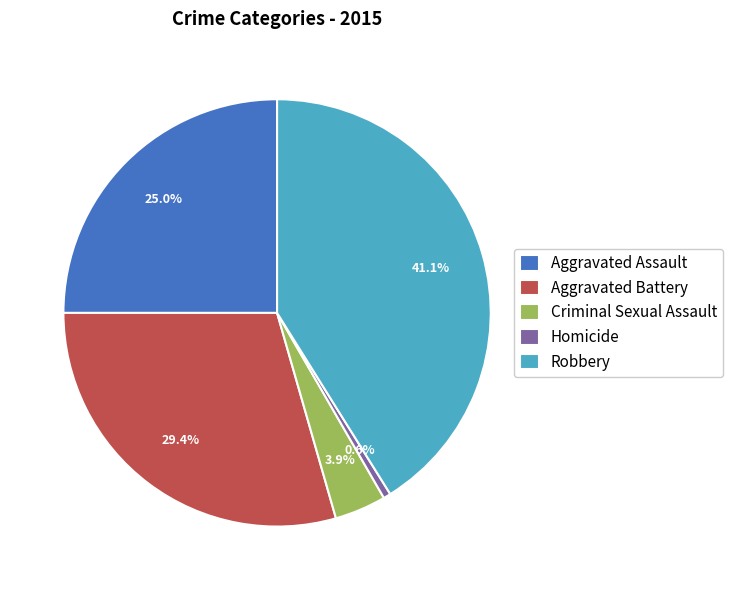

Is the sum of Aggravated Assault and Criminal Sexual Assault greater than half?

No